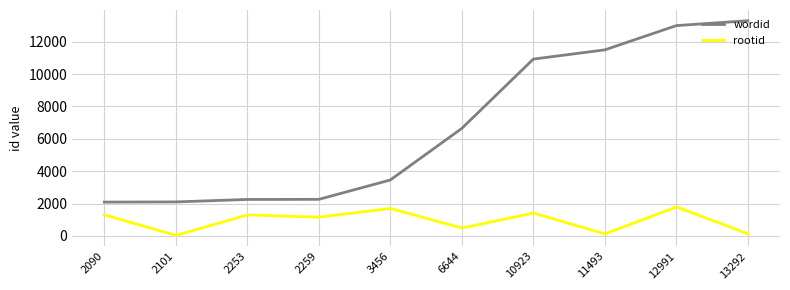

At which label does wordid reach its peak?

13292